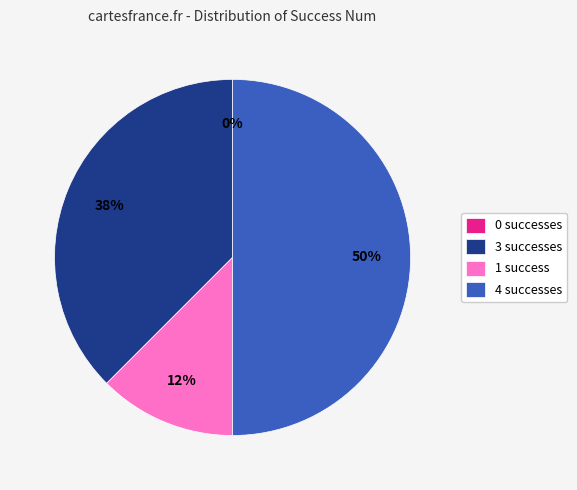

What is the change in value from 3 to 4?

+1